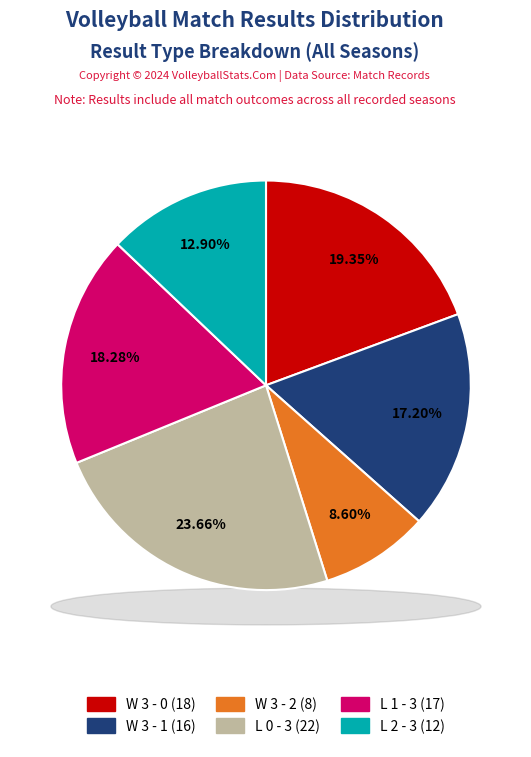

Rank the categories by value from lowest to highest.

W 3 - 2, L 2 - 3, W 3 - 1, L 1 - 3, W 3 - 0, L 0 - 3